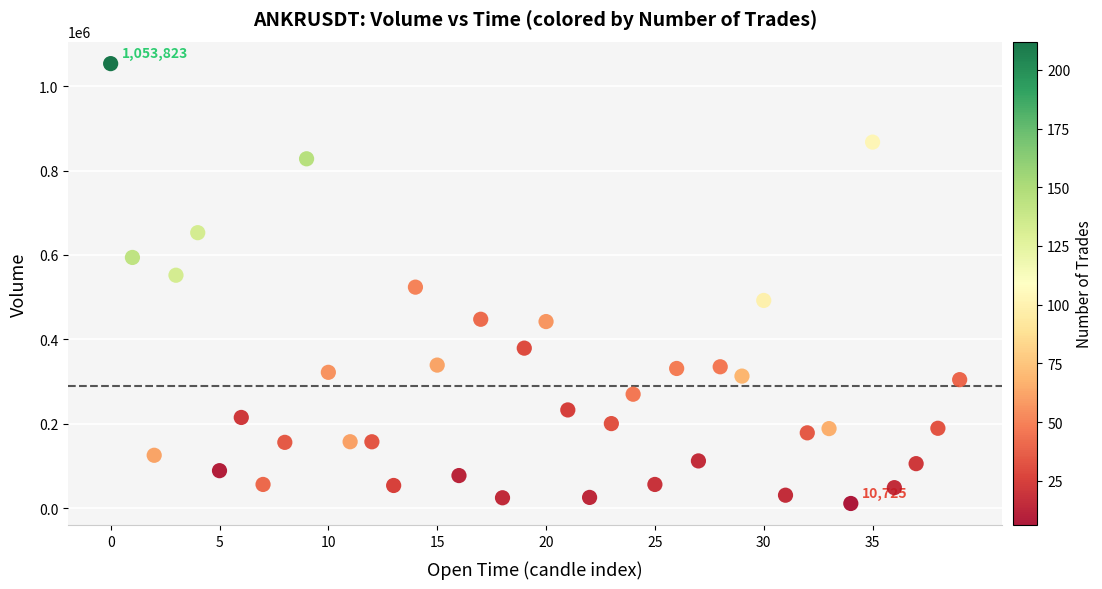

What is the range of Y values (max minus min)?

1043098